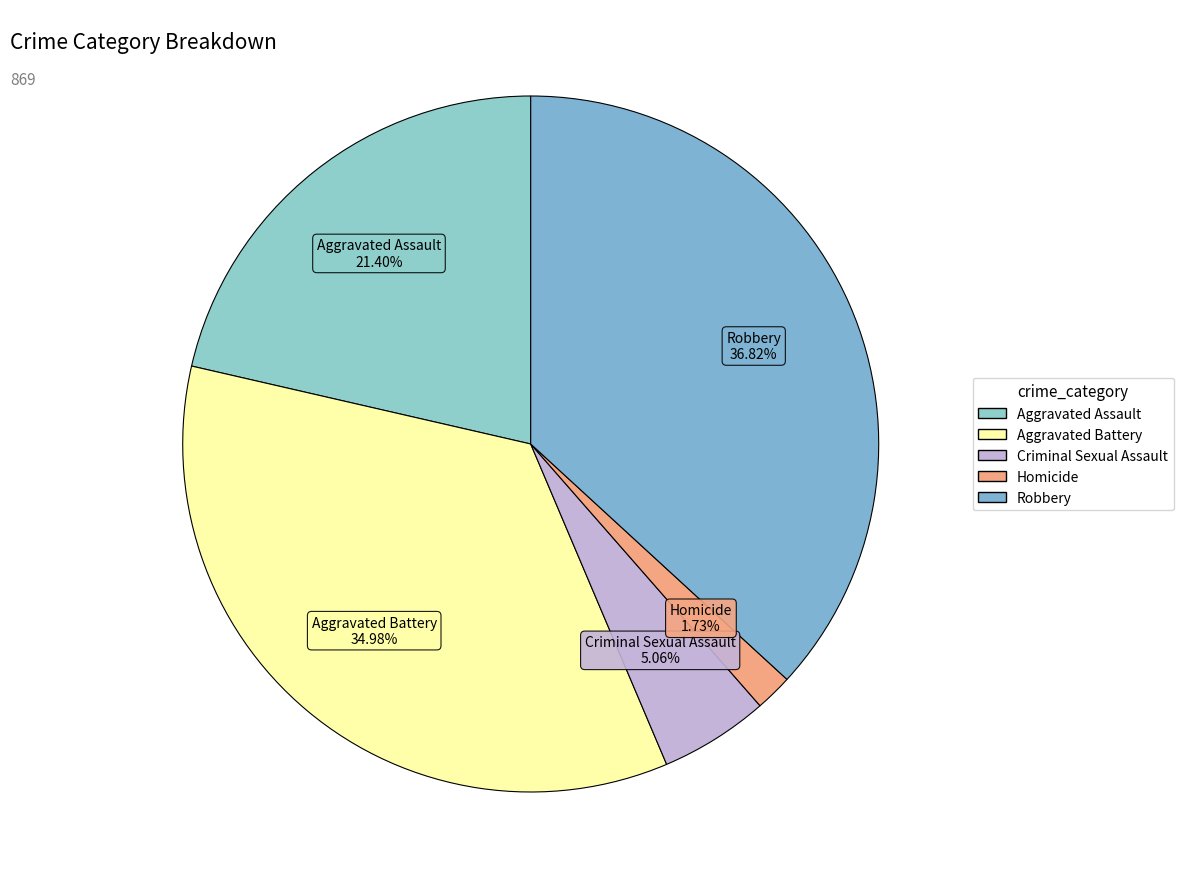

What is the total percentage of Aggravated Assault and Criminal Sexual Assault?

26.5%